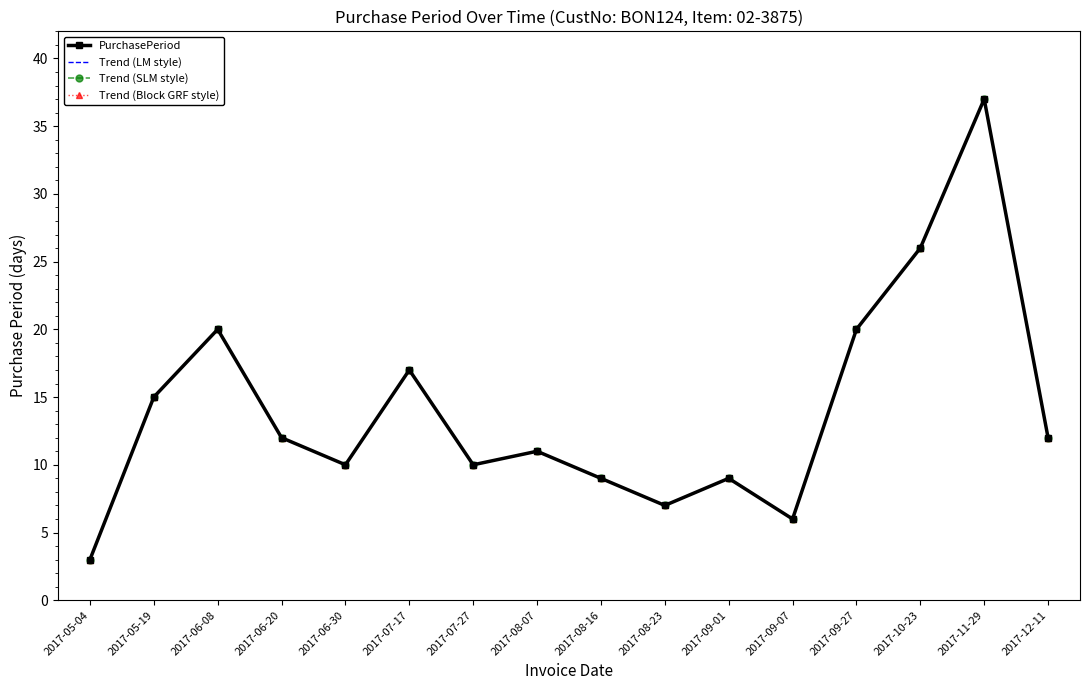

At which category does PurchasePeriod reach its first local peak?

2017-06-08